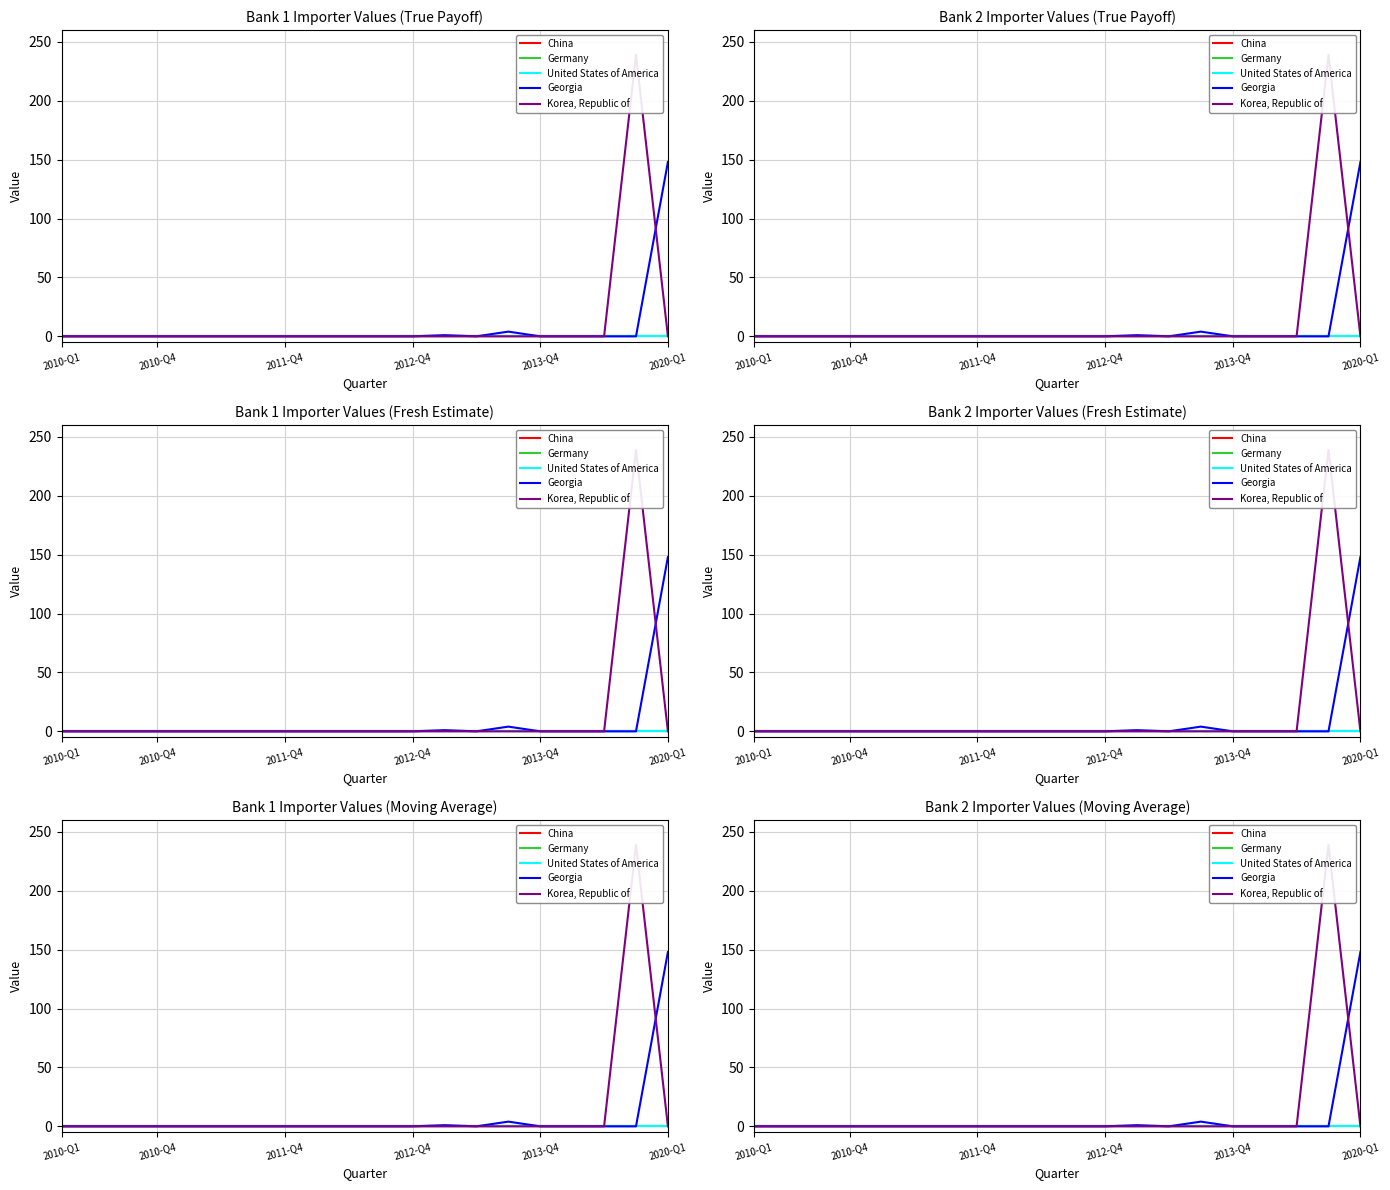

Which label corresponds to the smallest value in the chart?

2010-Q1